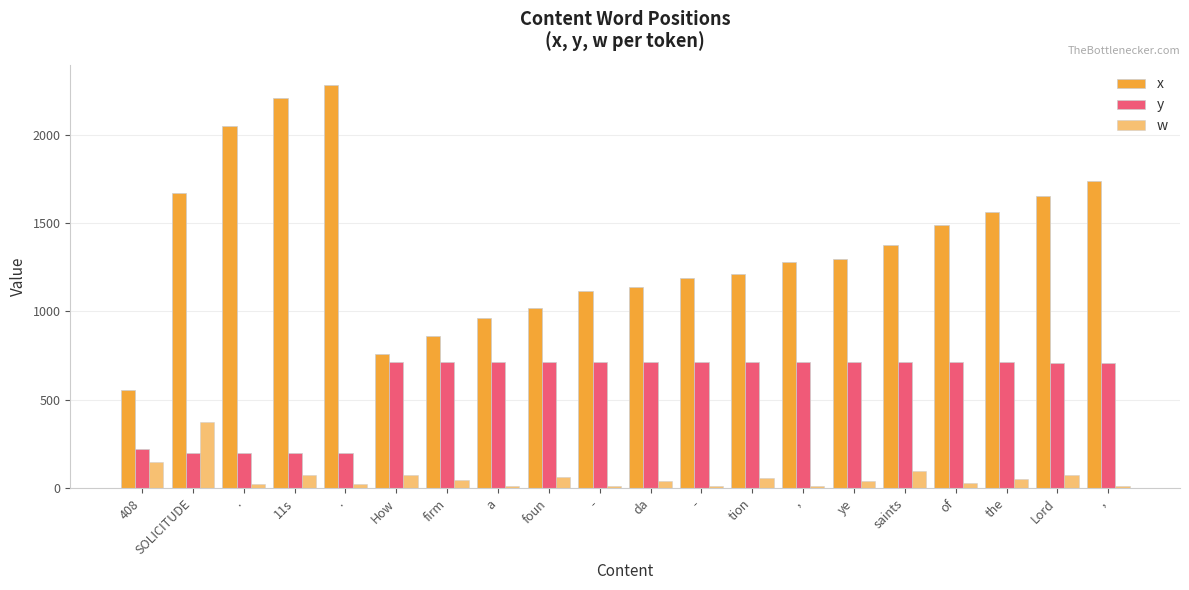

What is the average value of the w series?

64